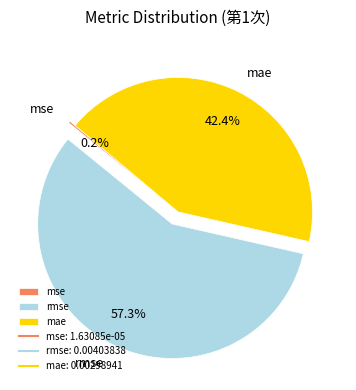

Does mae represent more than half of the total?

No